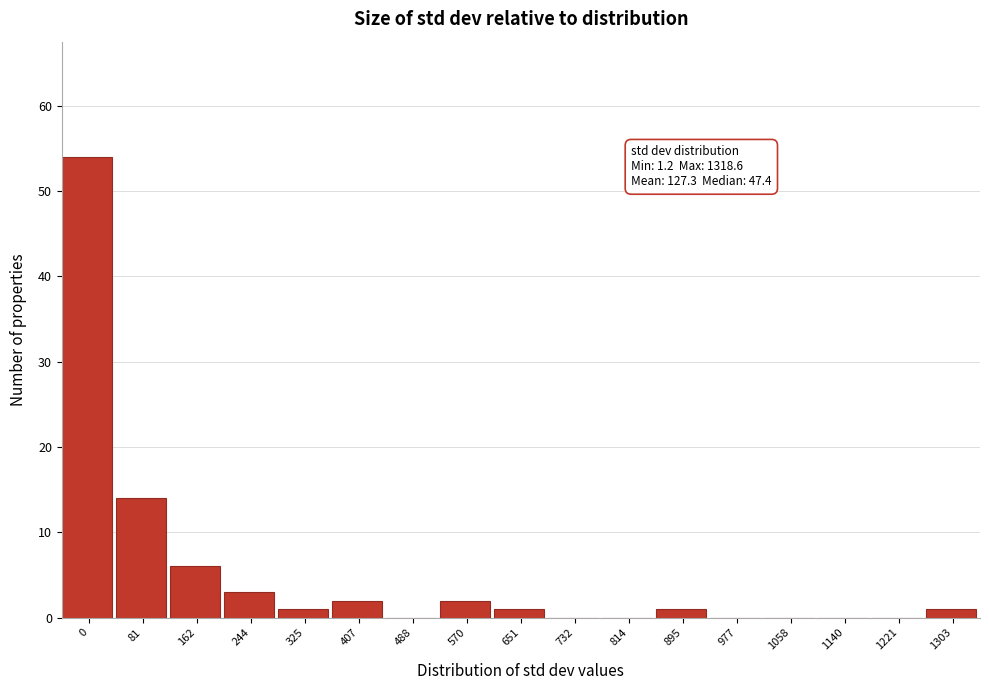

Reading left to right, transcribe all the data shown in this chart.

0=54	81=14	162=6	244=3	325=1	407=2	488=0	570=2	651=1	732=0	814=0	895=1	977=0	1058=0	1140=0	1221=0	1303=1